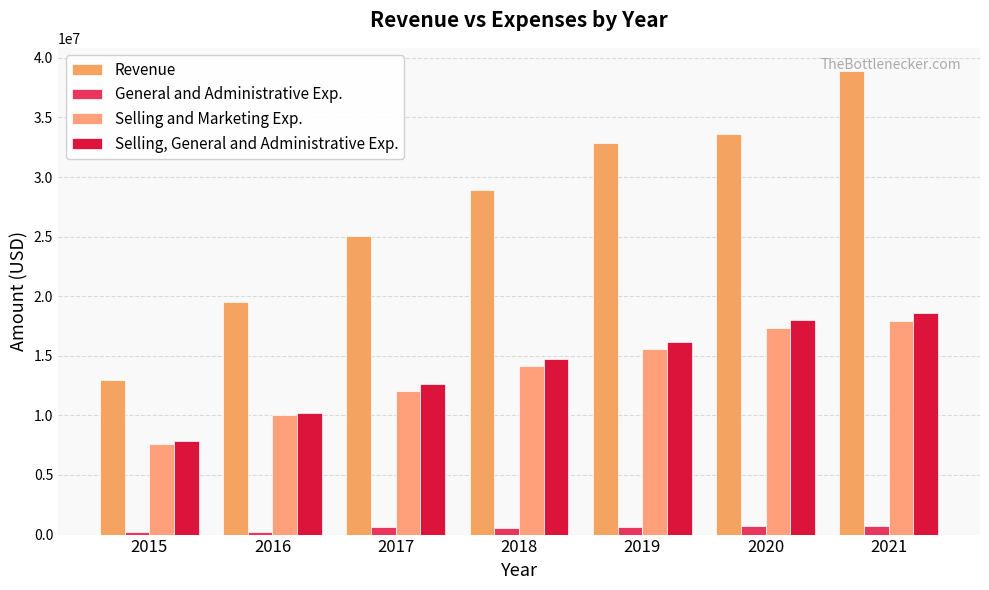

How many bars are there in each group?

4